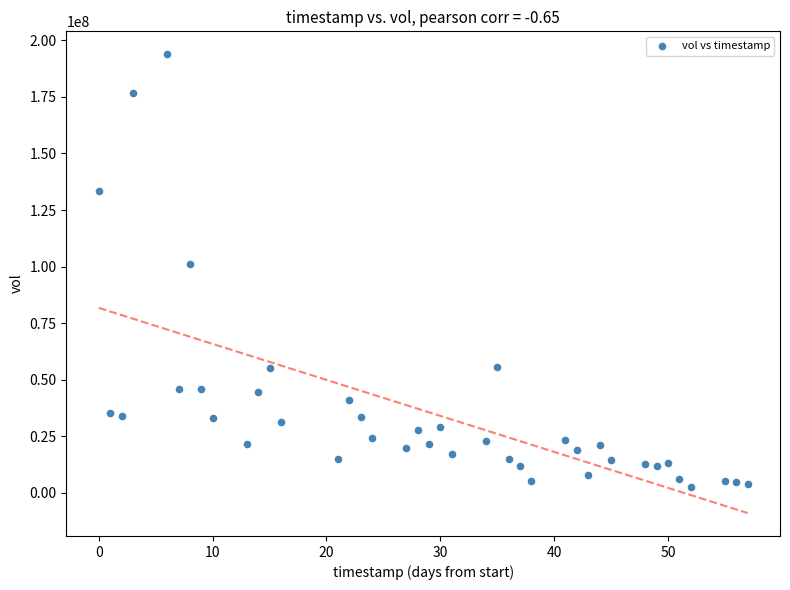

What is the range of Y values (max minus min)?

191343300